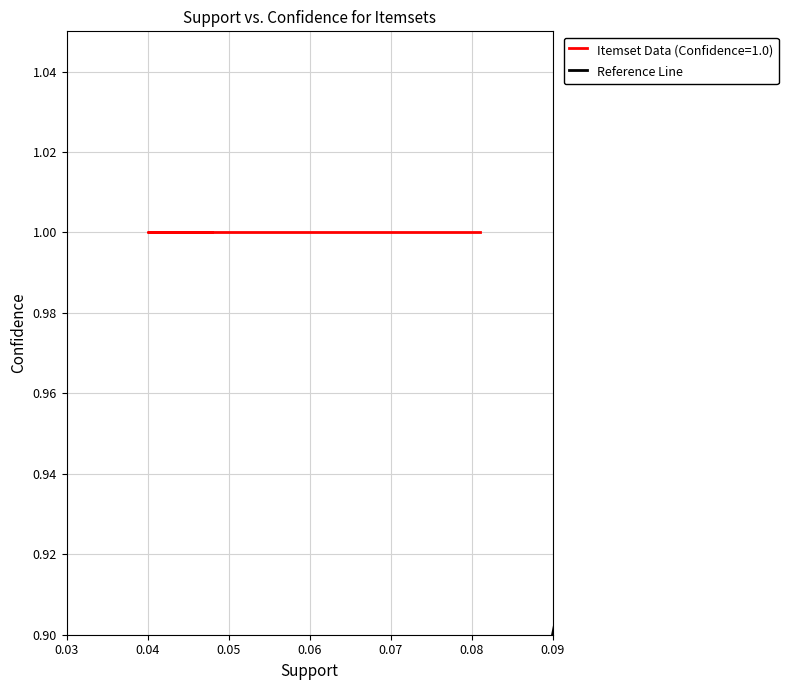

The chart shows a value of -1 at 0.03. True or false?

False